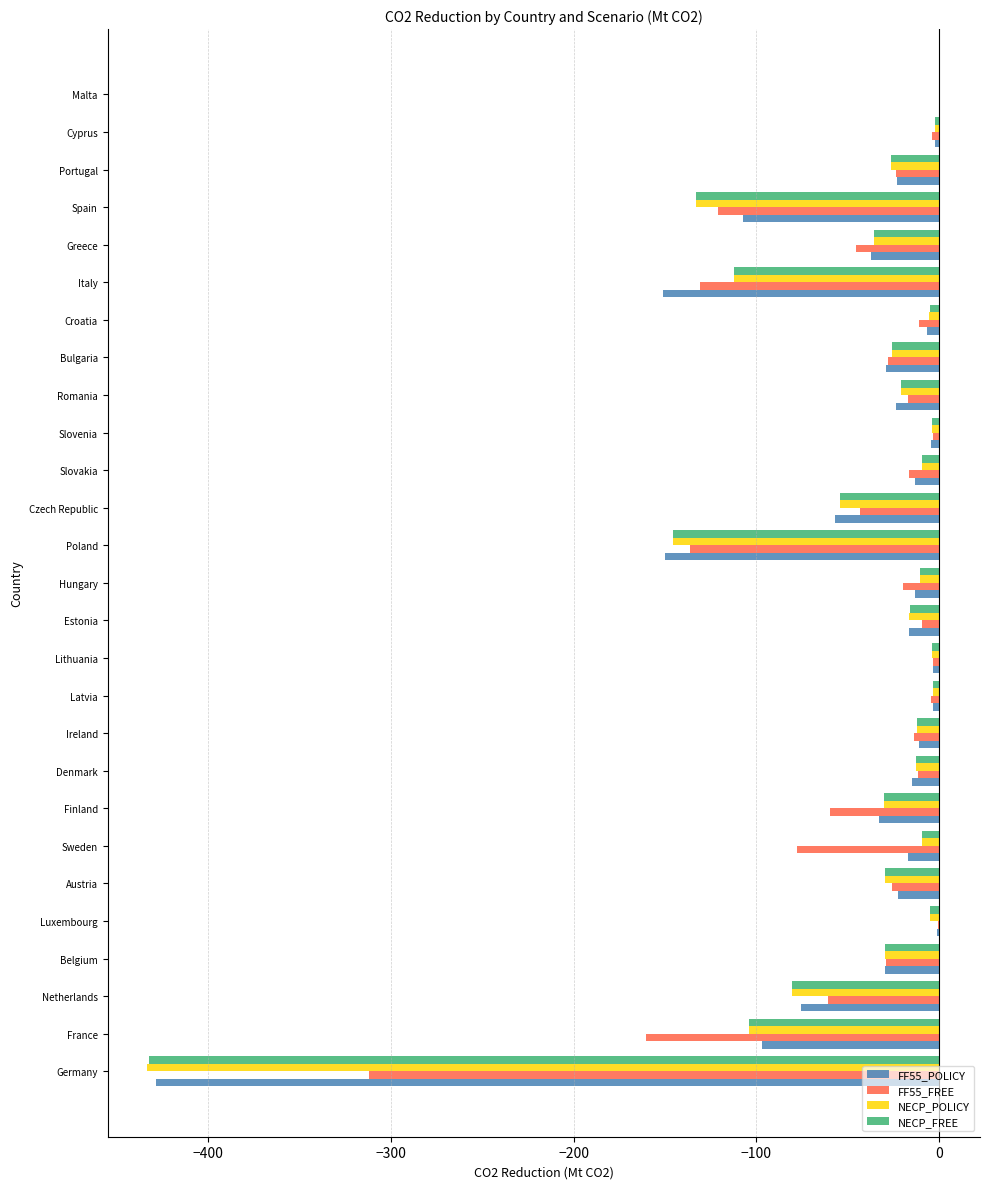

Is it true that FF55_POLICY equals -150.2 at Poland?

True